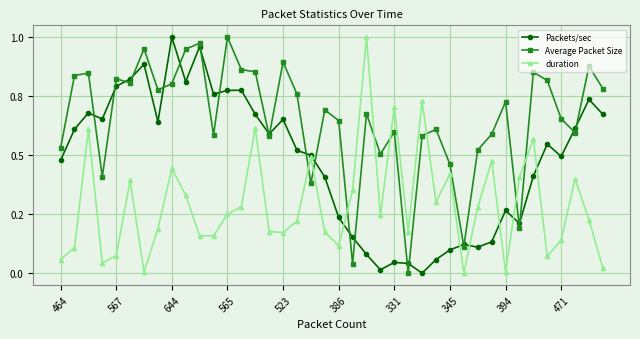

True or false: Average Packet Size and Packets/sec intersect in this chart.

True